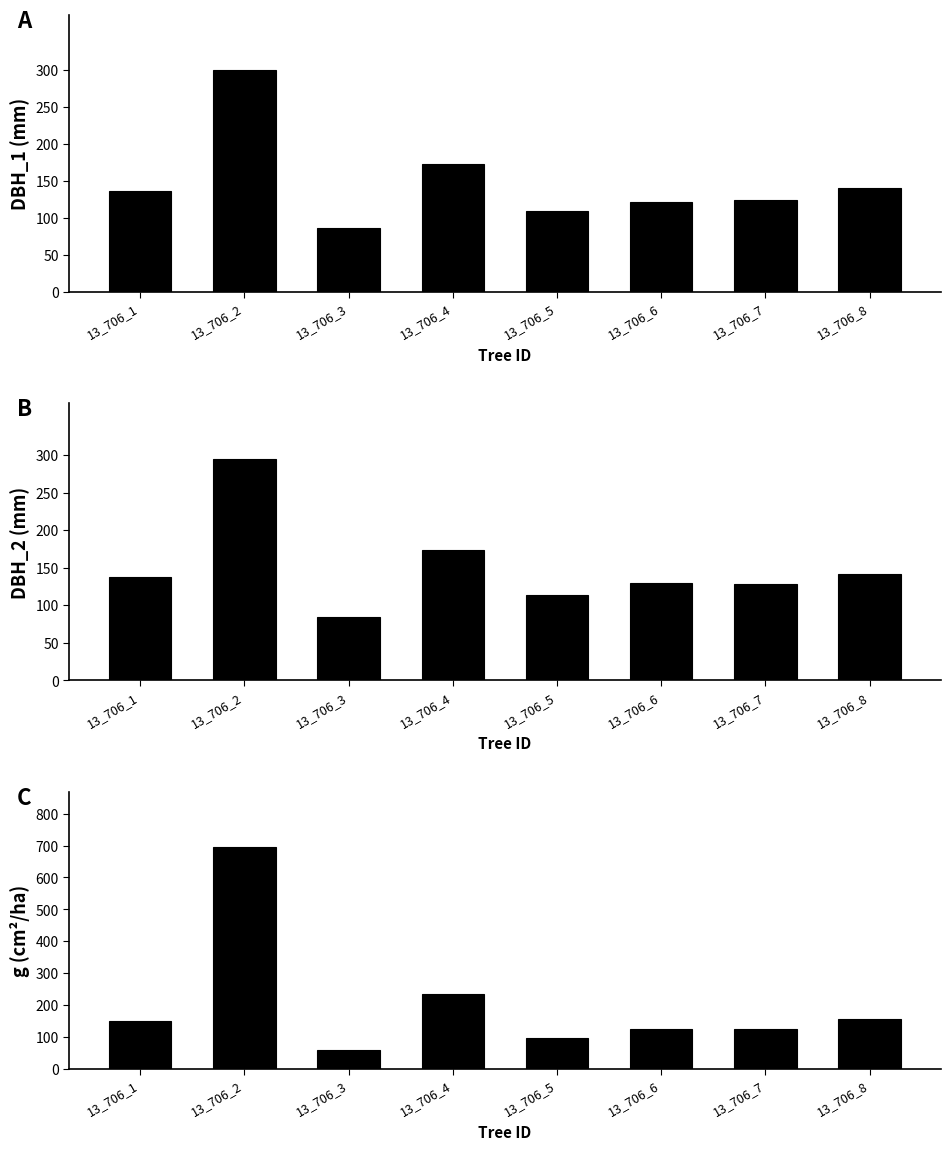

At how many categories does at least one series exceed 431?

1